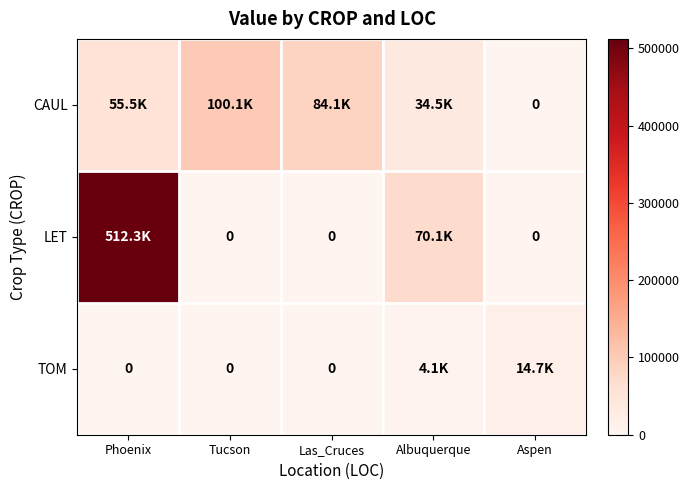

True or false: TOM has a value of -9128.2 at Las_Cruces.

False